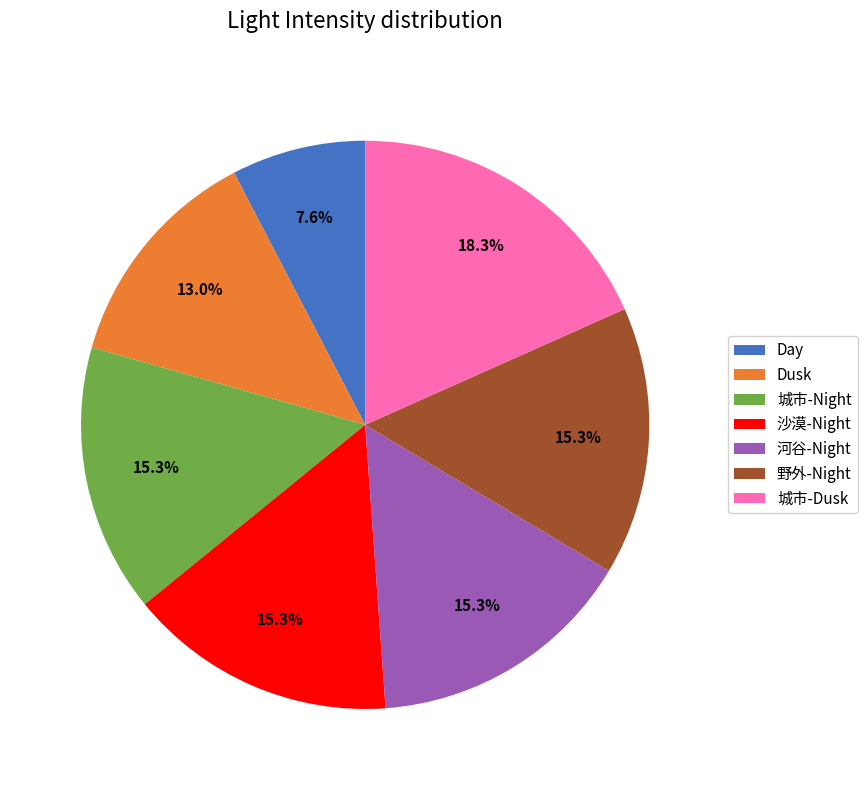

Is the sum of Day and 野外-Night greater than half?

No